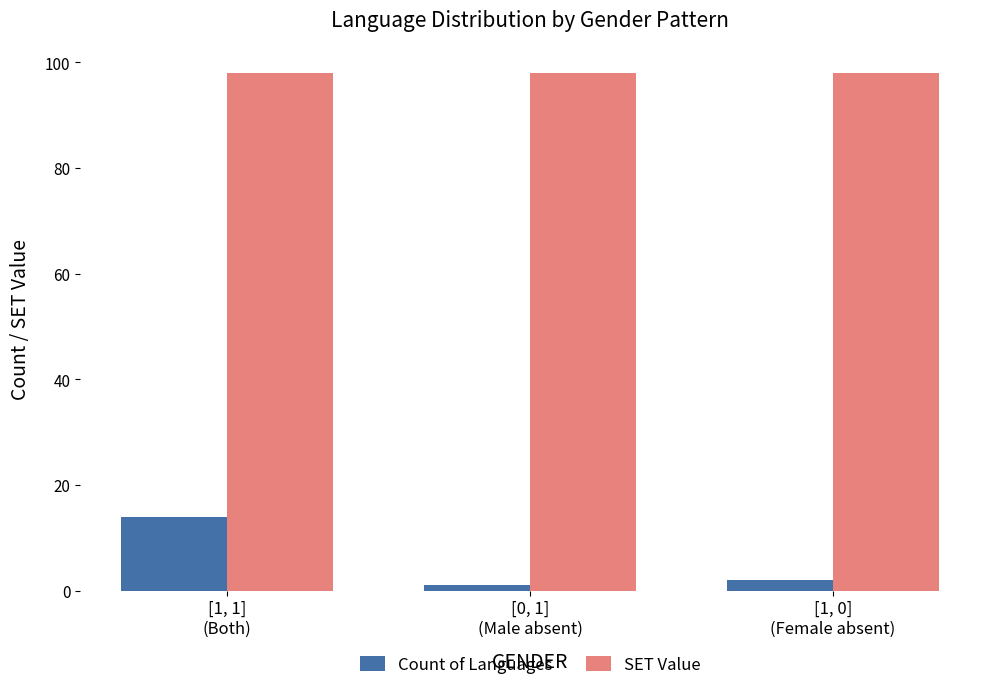

Is it true that SET Value equals 149 at [1, 1]
(Both)?

False